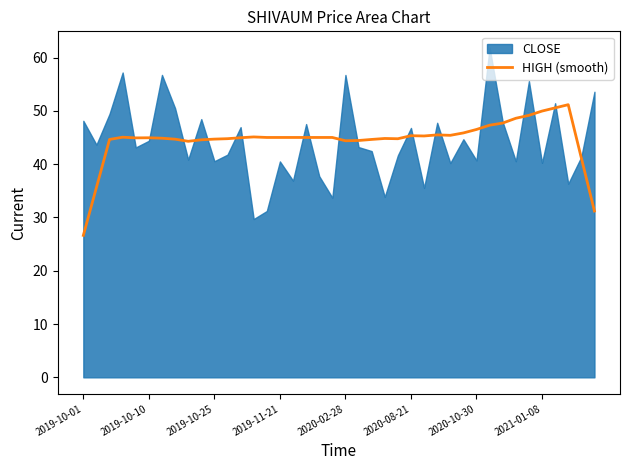

Which category has the lowest value across all series?

2019-10-01